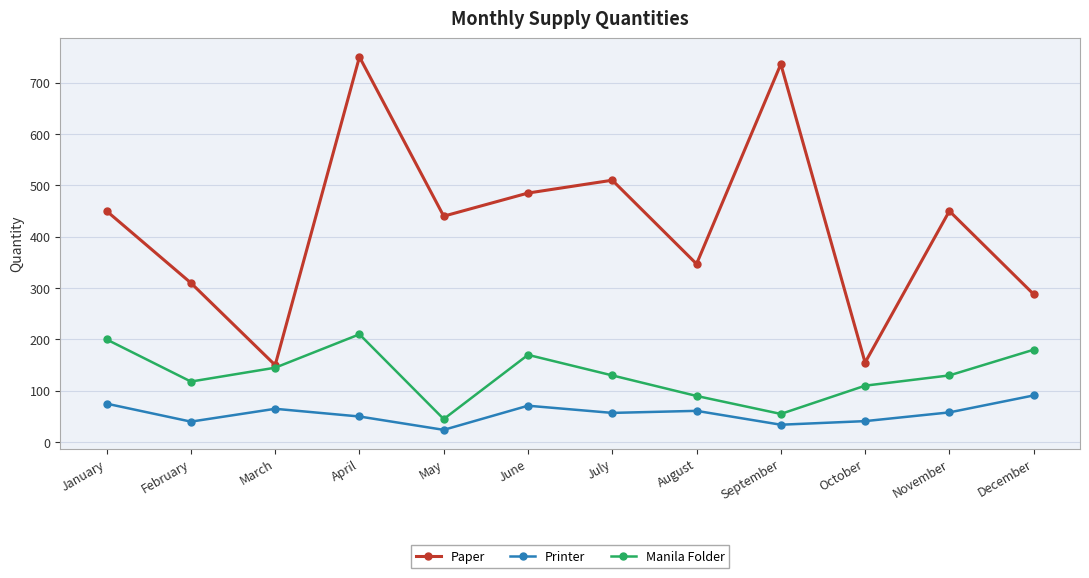

What value does the Printer series have at March?

65